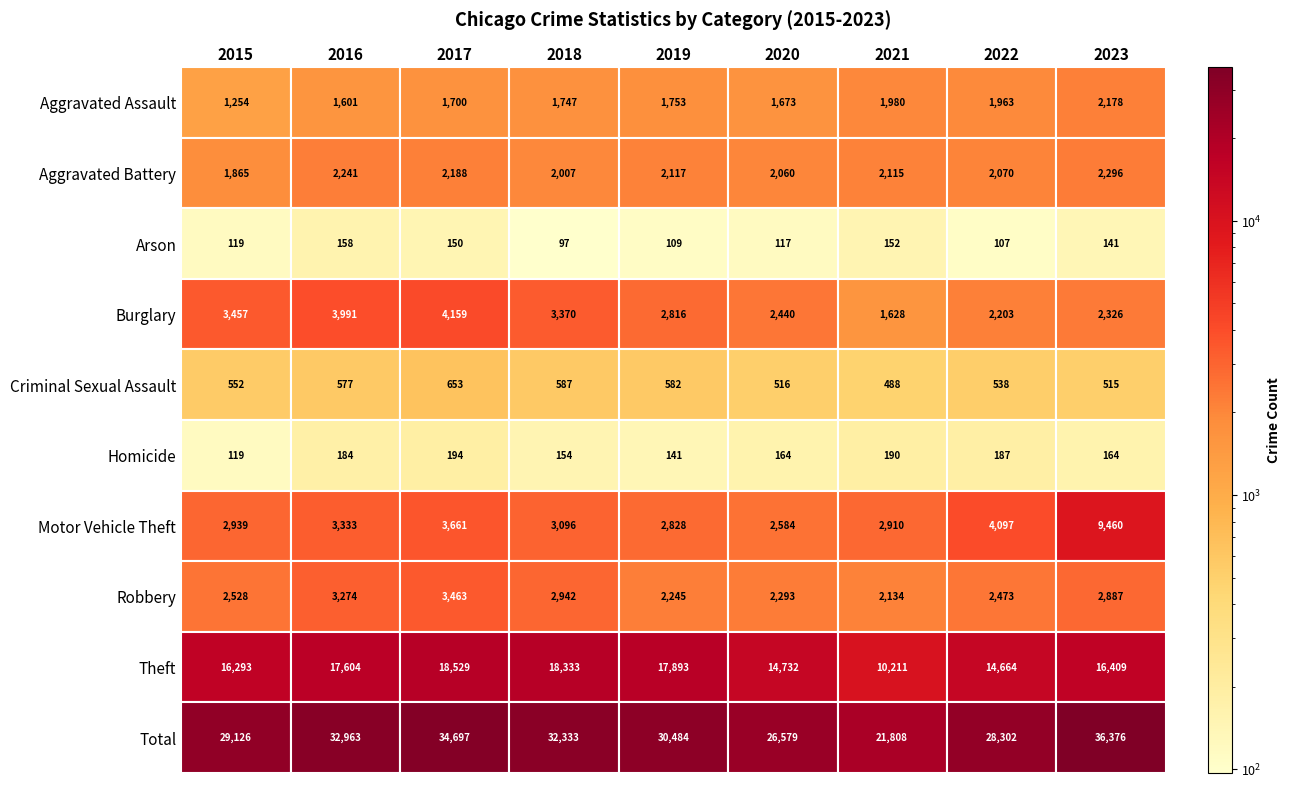

At which label does Theft first exceed 16409?

2016